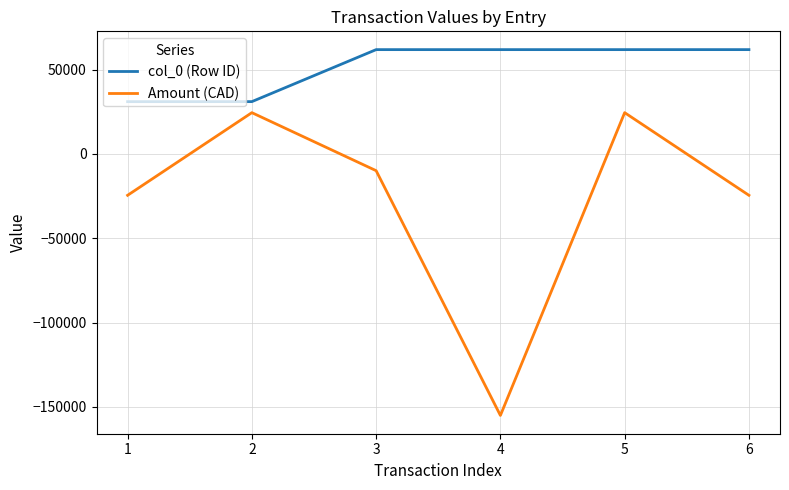

What is the greatest value displayed?

61887.0